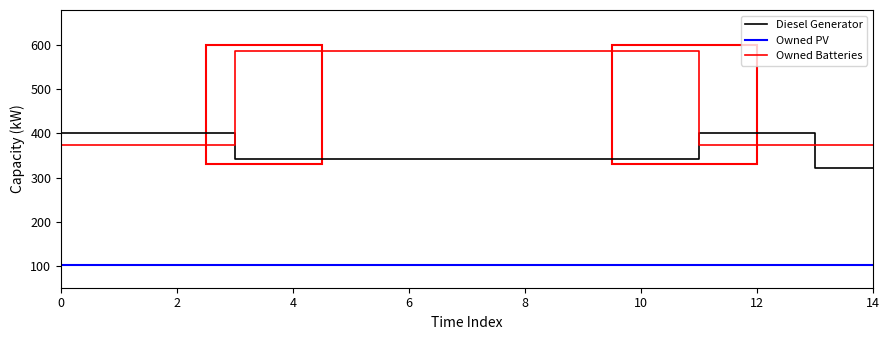

Rank the series by their maximum value, from lowest to highest.

Owned PV, Diesel Generator, Owned Batteries